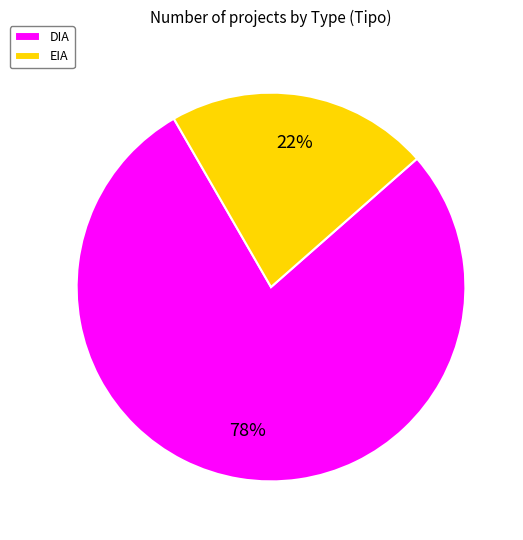

To the nearest percent, what percentage of the pie is DIA?

78%